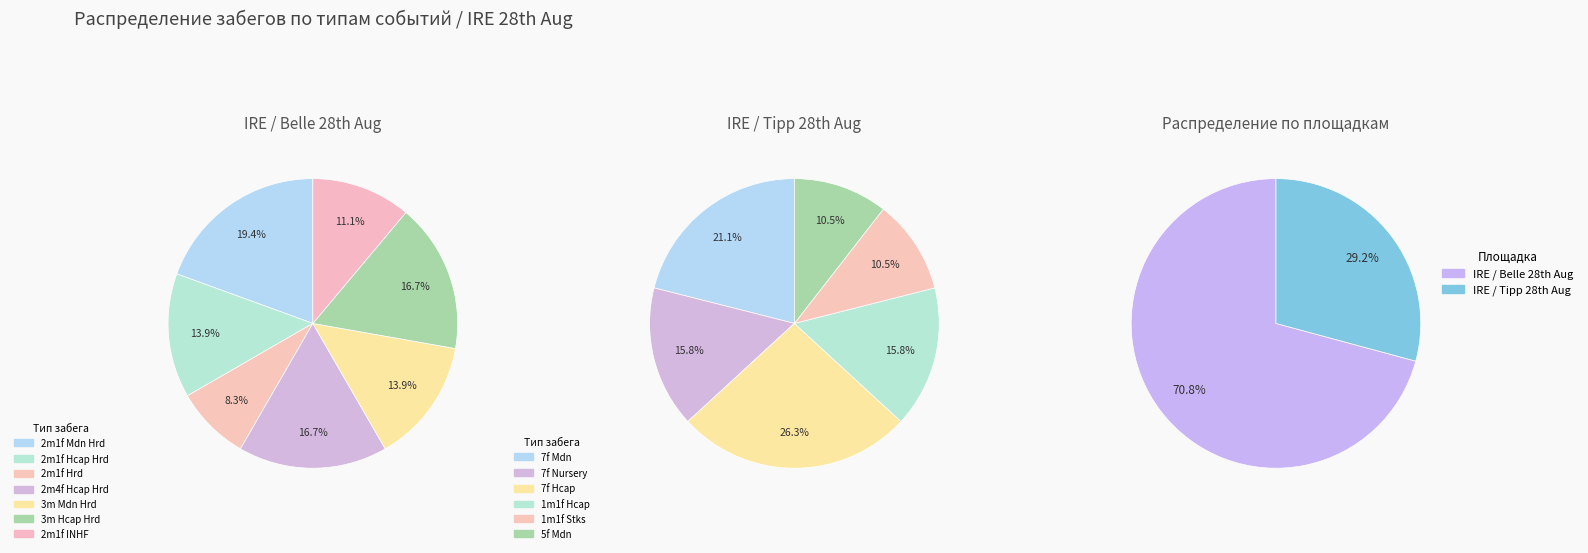

To the nearest percent, what is the average slice percentage?

20%